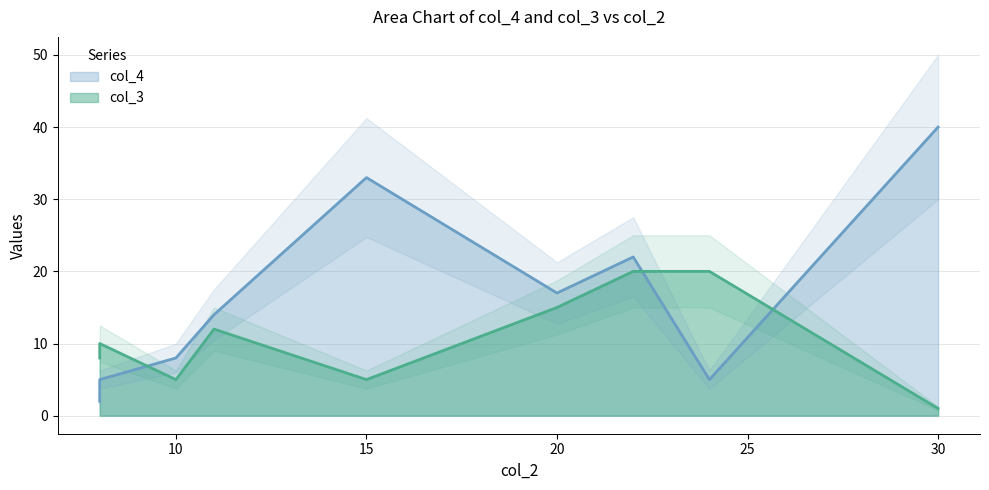

How many lines are shown in the chart?

2